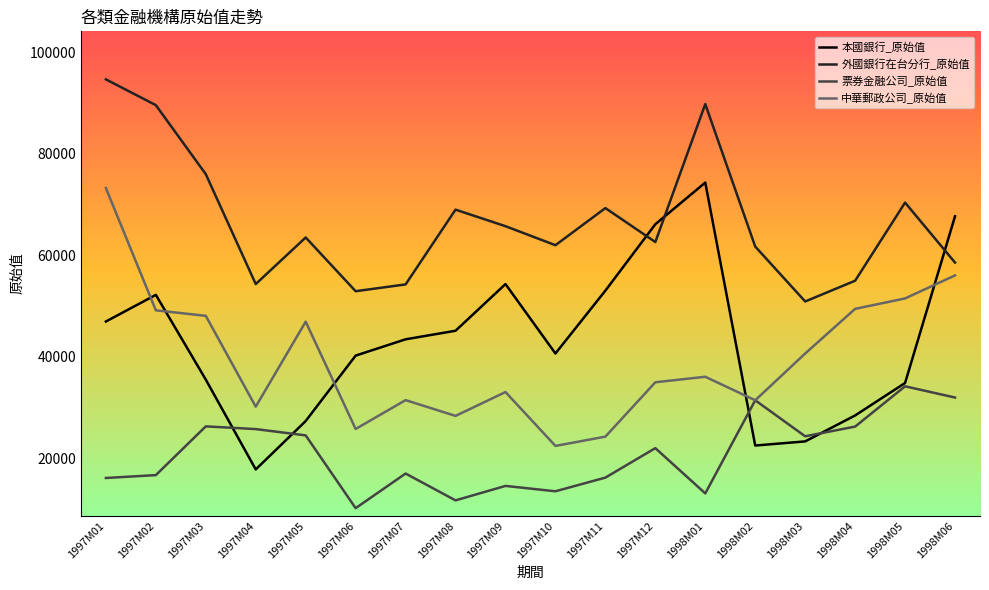

Is the value of 中華郵政公司_原始值 at 1997M09 greater than the value of 票券金融公司_原始值 at 1997M08?

Yes